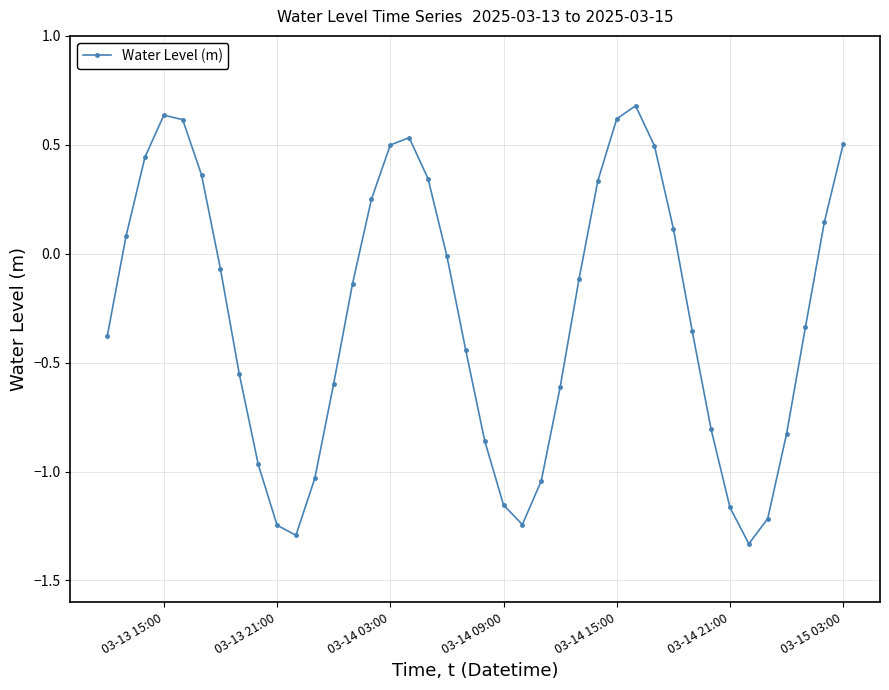

True or false: there are more than 0 points higher than both neighbors.

True